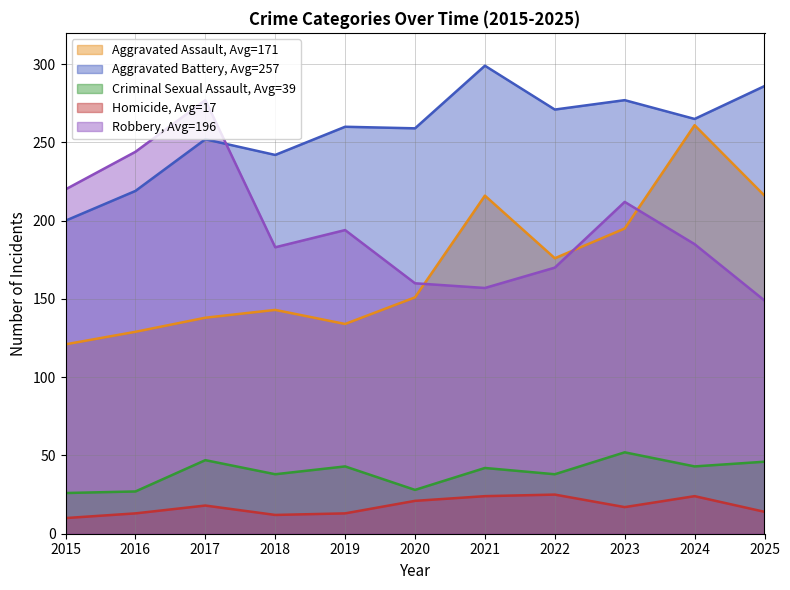

Where does the Aggravated Battery series first go above 260?

2021